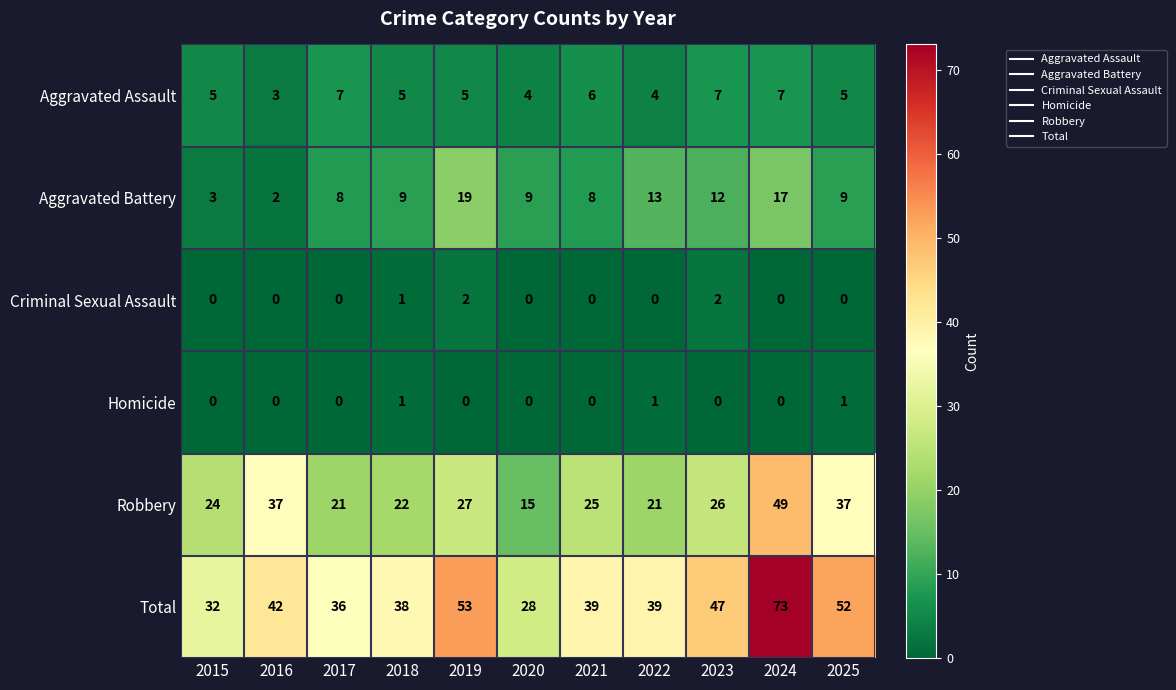

Is it true that Robbery equals 24 at 2016?

False